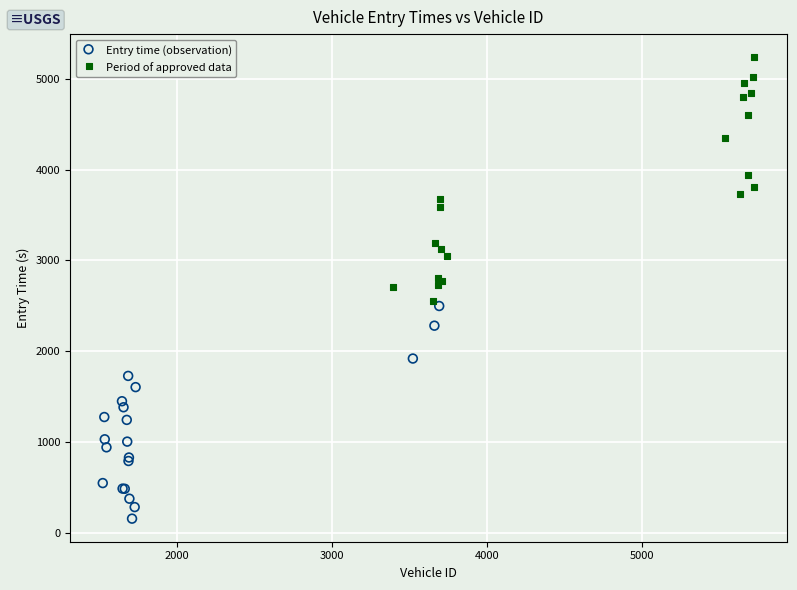

Which series has the widest spread of Y values?

Period of approved data